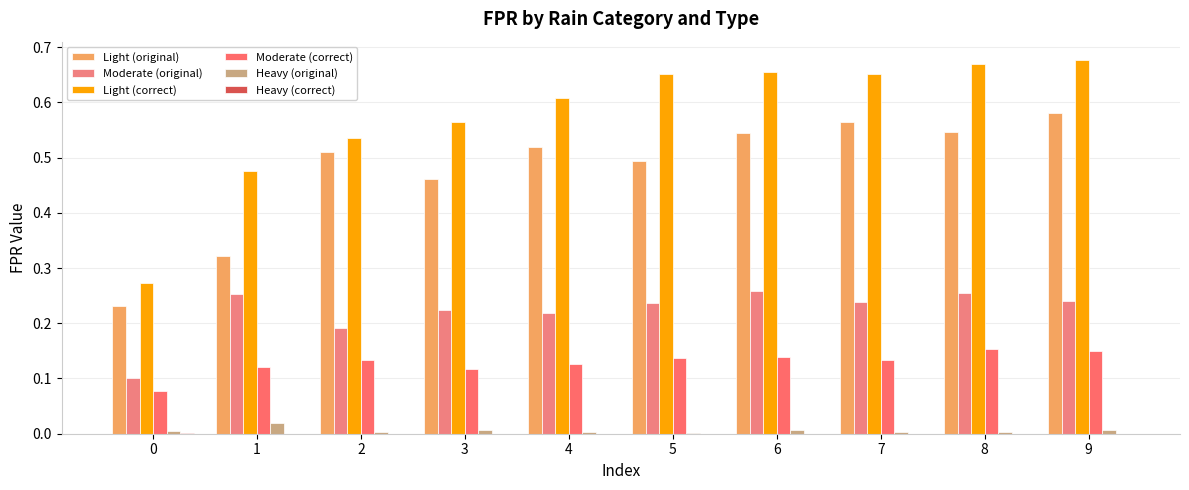

Reading right to left, what are all the values shown in this chart?

Light (original): 9=0.6	8=0.5	7=0.6	6=0.5	5=0.5	4=0.5	3=0.5	2=0.5	1=0.3	0=0.2
Moderate (original): 9=0.2	8=0.3	7=0.2	6=0.3	5=0.2	4=0.2	3=0.2	2=0.2	1=0.3	0=0.1
Light (correct): 9=0.7	8=0.7	7=0.7	6=0.7	5=0.7	4=0.6	3=0.6	2=0.5	1=0.5	0=0.3
Moderate (correct): 9=0.1	8=0.2	7=0.1	6=0.1	5=0.1	4=0.1	3=0.1	2=0.1	1=0.1	0=0.1
Heavy (original): 9=0.0	8=0.0	7=0.0	6=0.0	5=0.0	4=0.0	3=0.0	2=0.0	1=0.0	0=0.0
Heavy (correct): 9=0.0	8=0.0	7=0.0	6=0.0	5=0.0	4=0.0	3=0.0	2=0.0	1=0.0	0=0.0